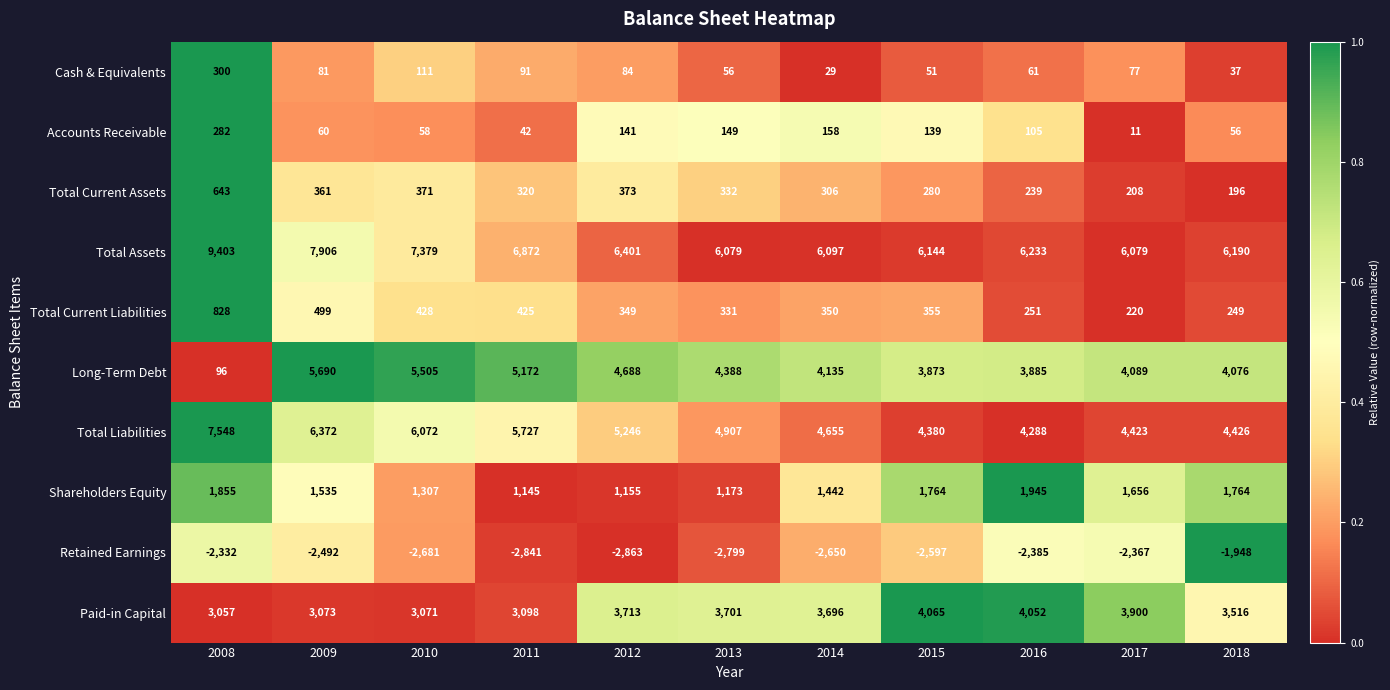

The Long-Term Debt series shows 2795 at 2012. True or false?

False